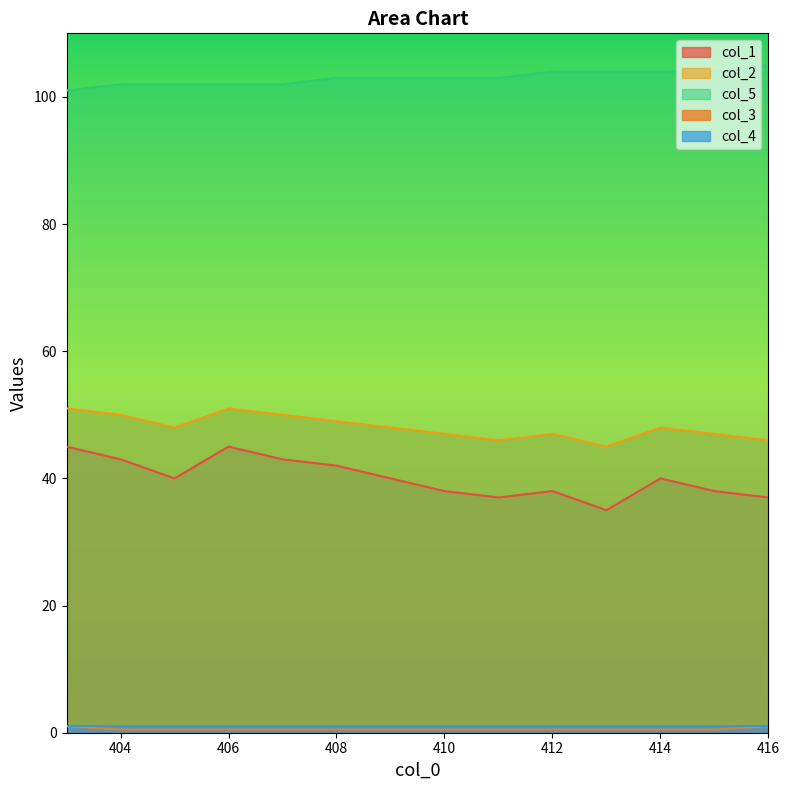

Between 404 and 413, which series saw the biggest shift?

col_1